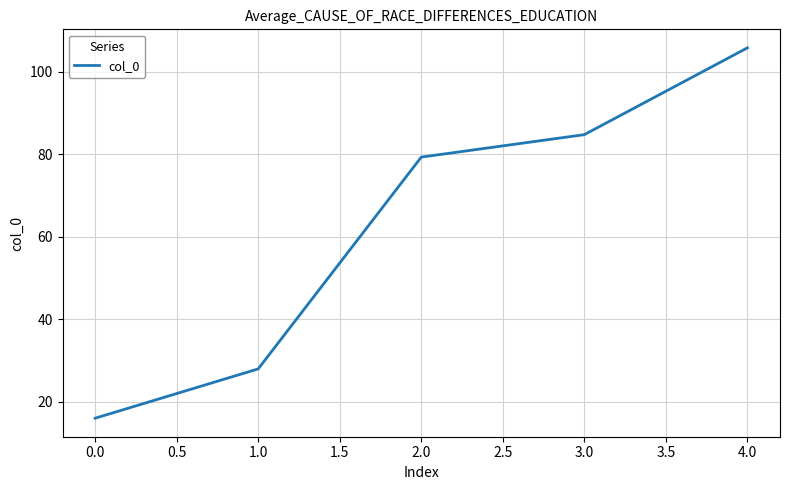

Rank the categories by value from highest to lowest.

4.0, 3.0, 2.0, 1.0, 0.0